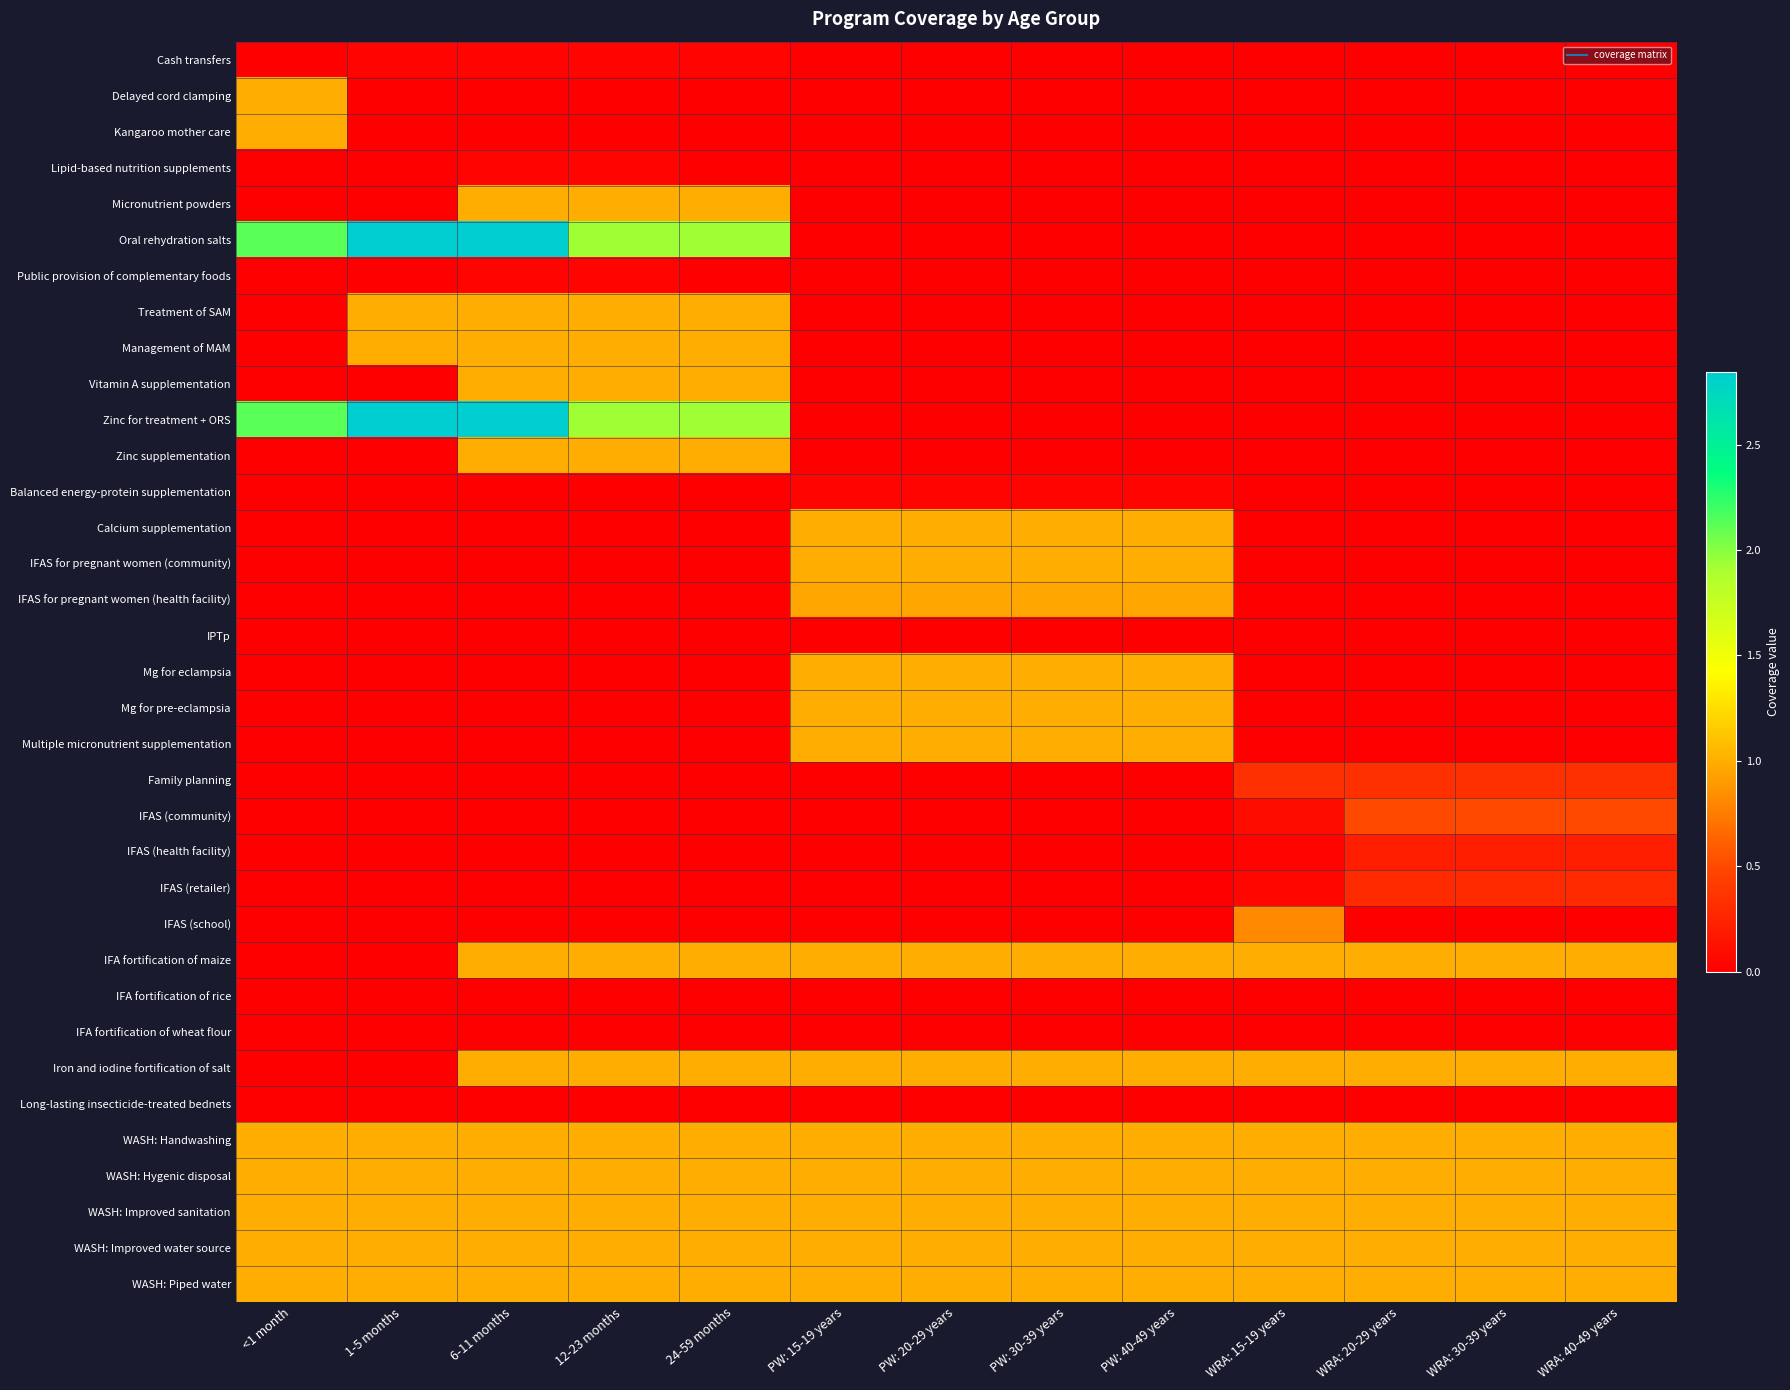

At which category is the sum across all series the highest?

6-11 months